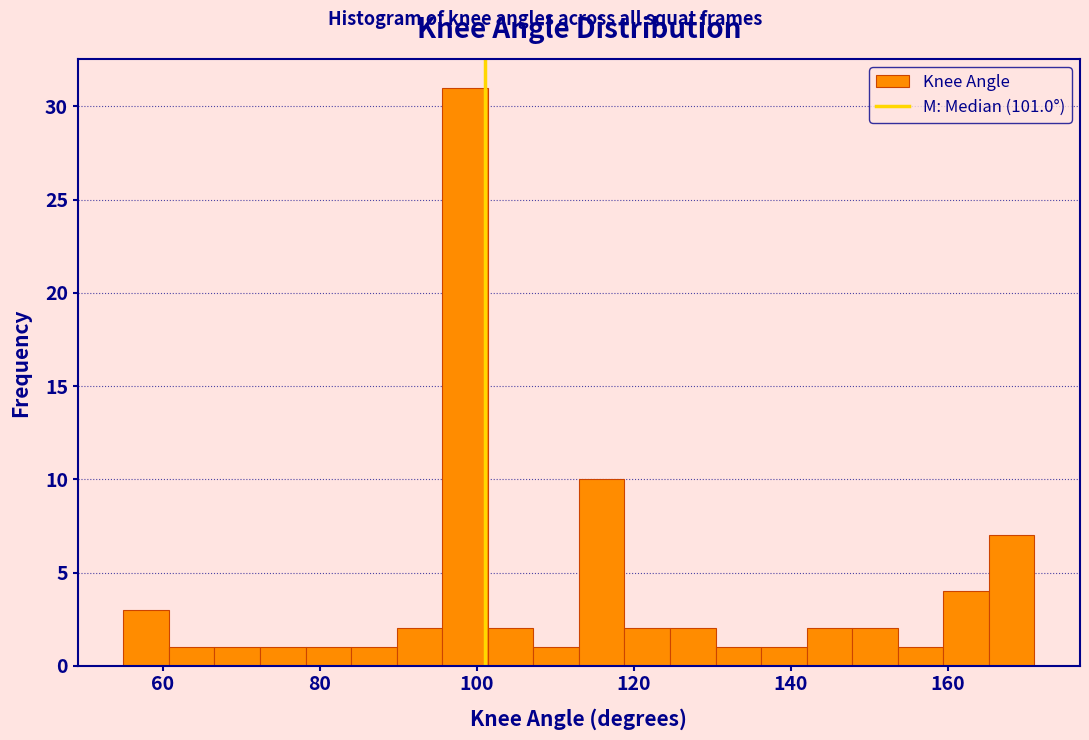

Around what value on the x-axis is the tallest bar? Give the approximate position of its centre, as read against the axis.

98